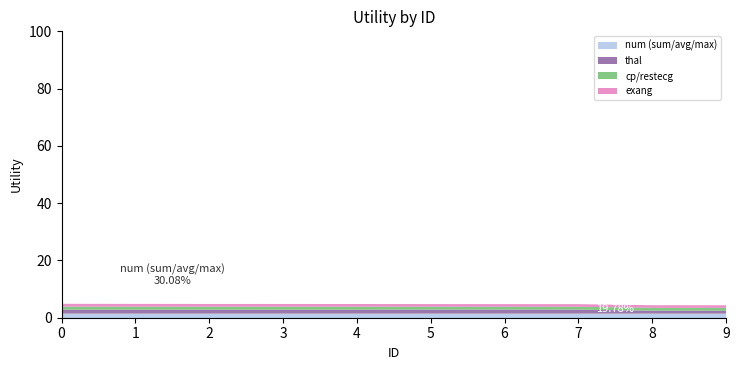

Is it true that num (sum/avg/max) equals 1.4 at 7?

True